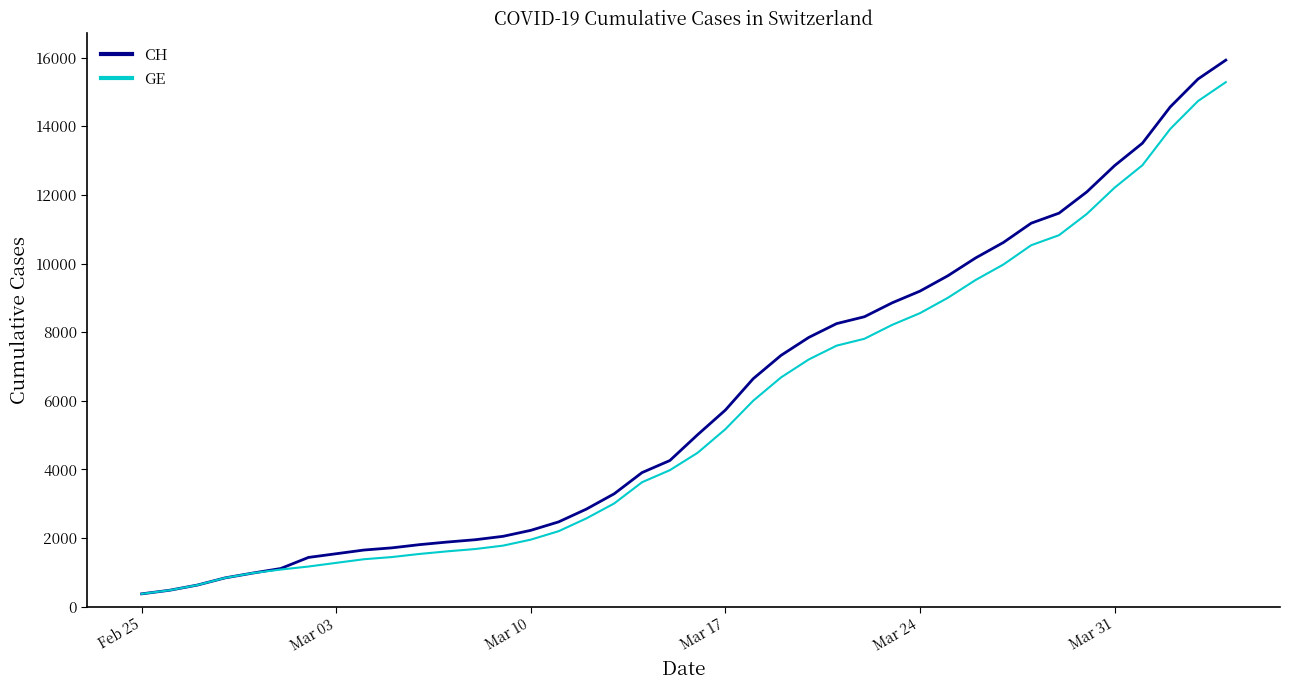

What is the sum of all GE values?

225656